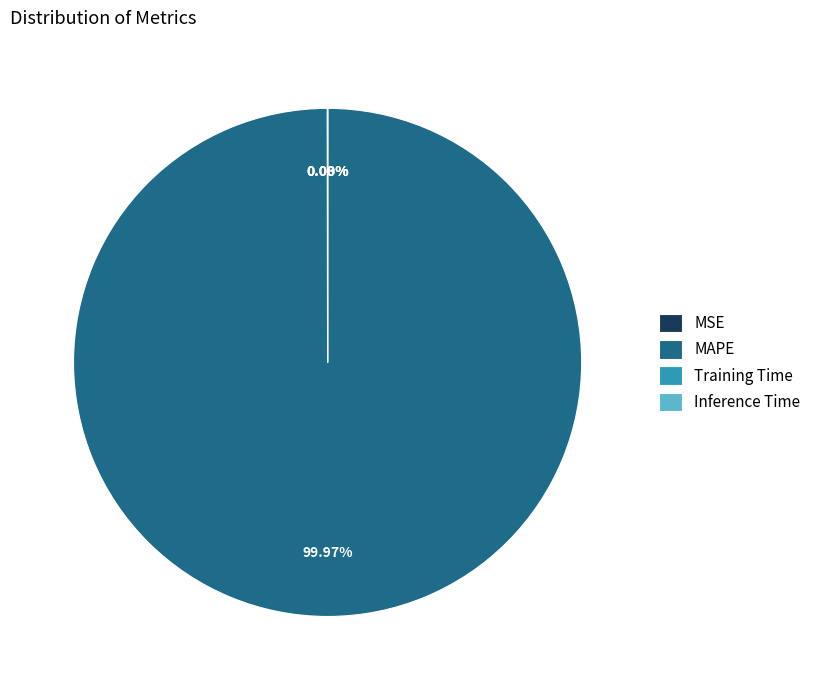

Is there any slice that represents more than half of the pie?

Yes